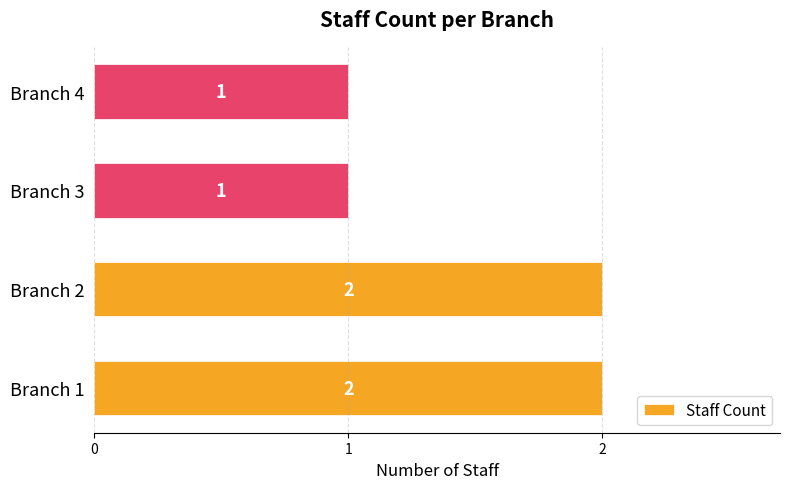

How many bars are there in total?

4